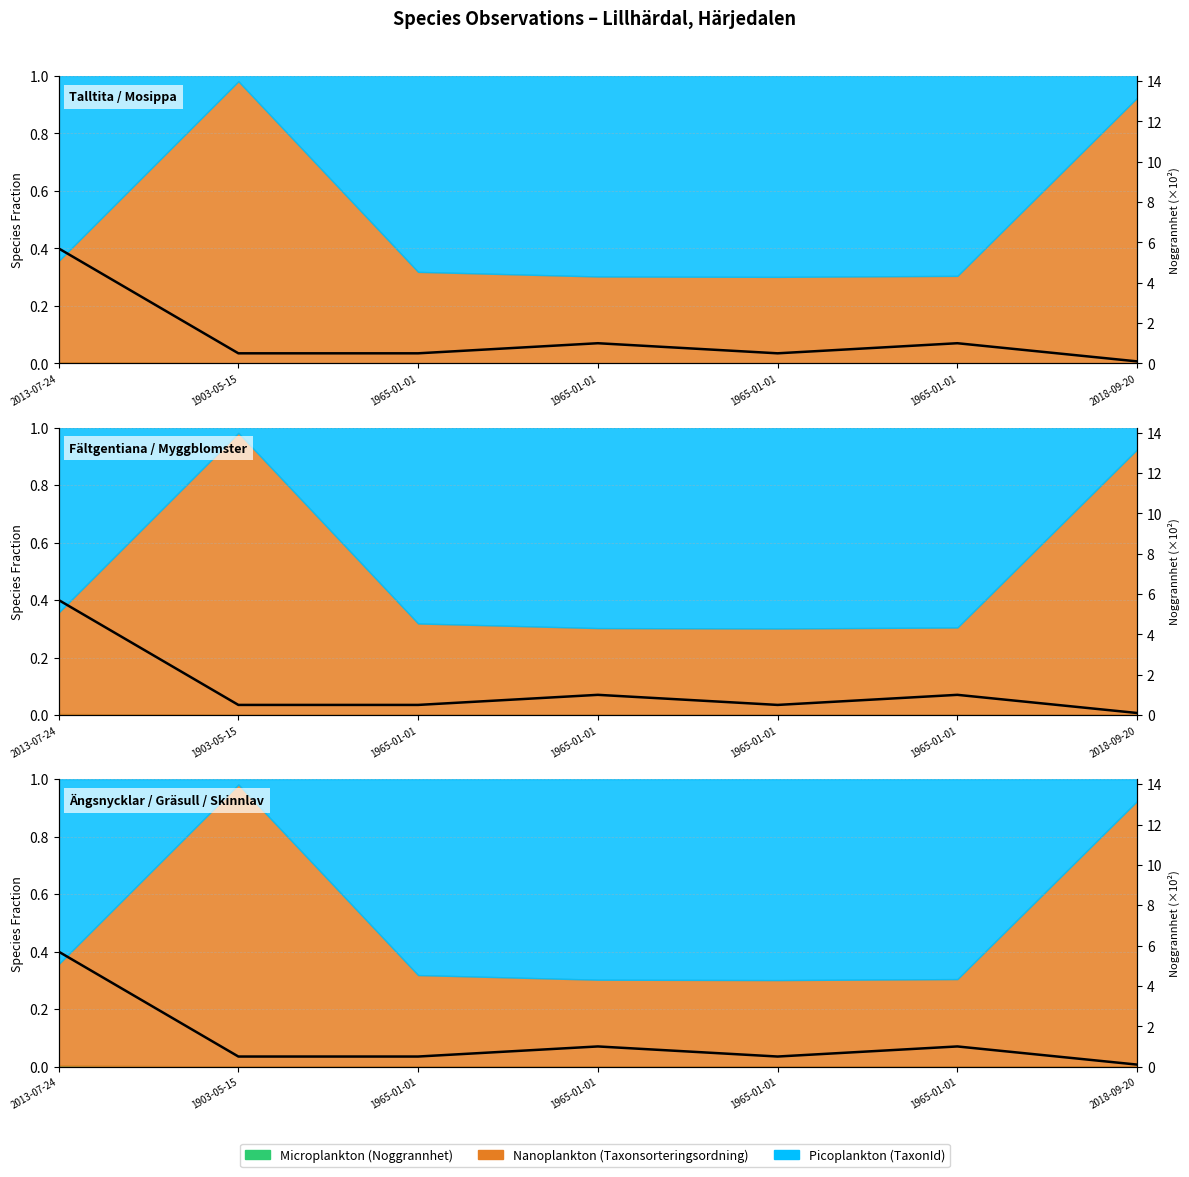

Reading right to left, list all the values displayed in this chart.

0.1	1.0	0.5	1.0	0.5	0.5	5.7